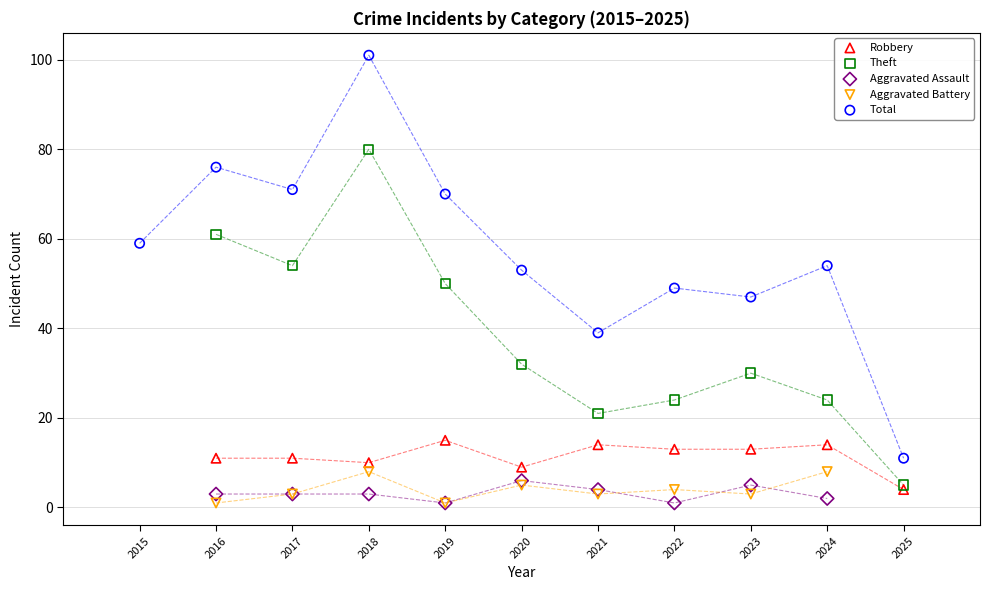

Which series has the widest spread of Y values?

Total